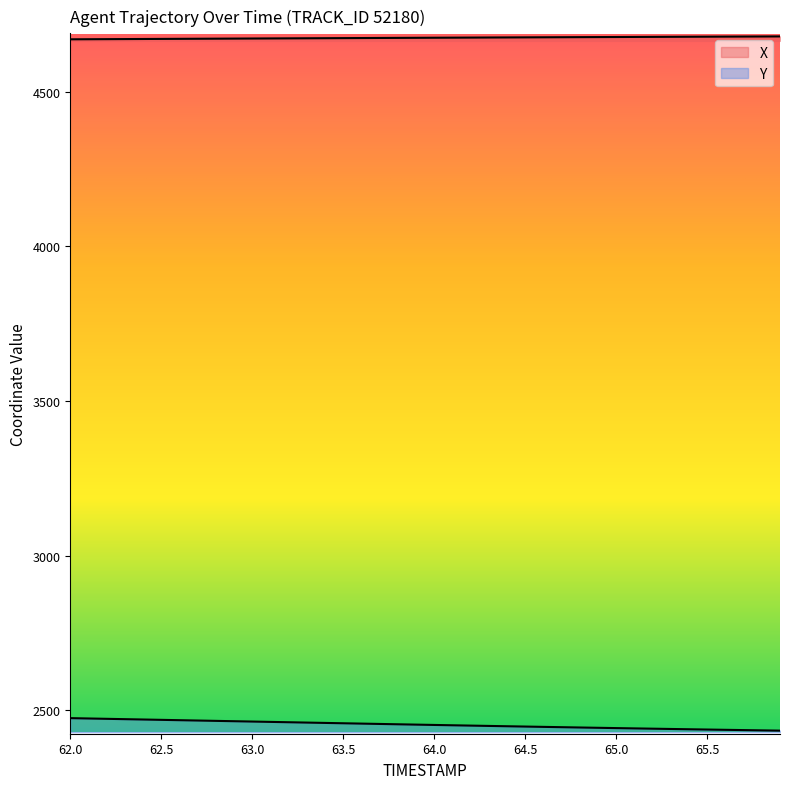

What is the total value across all series at 64.4?

7124.2